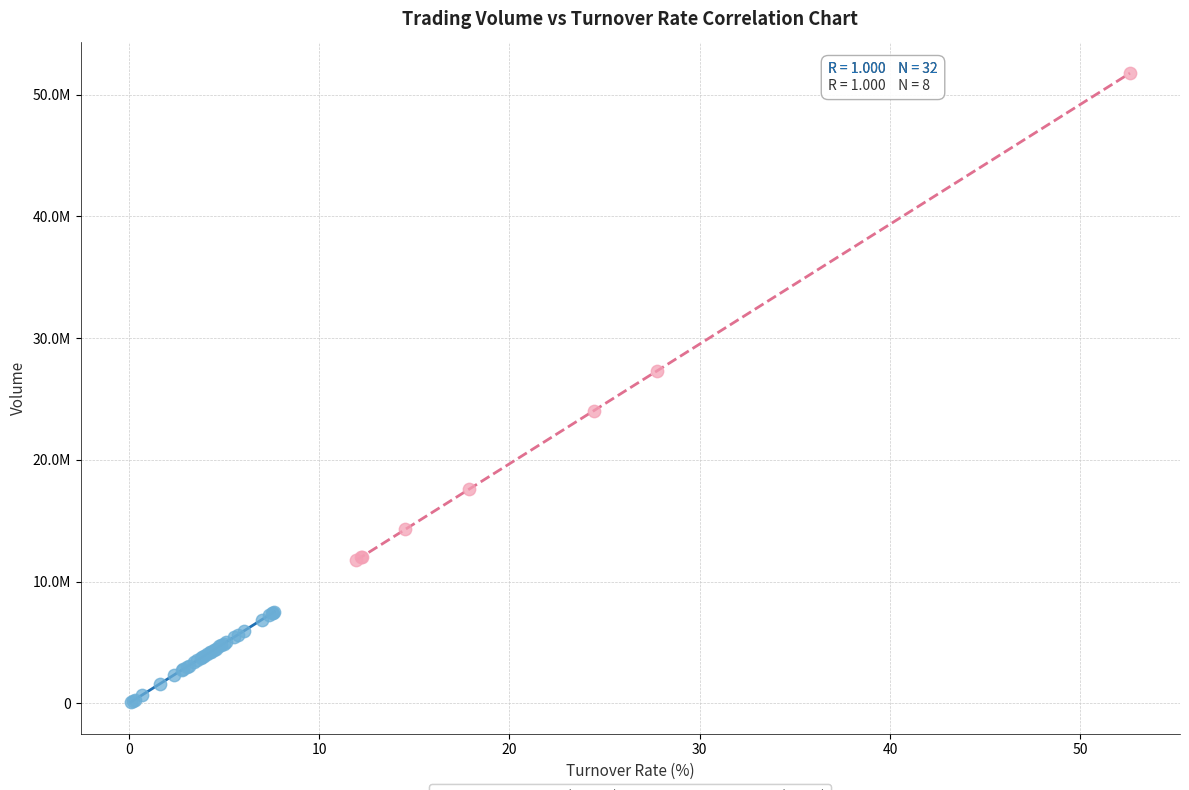

Which series reaches the minimum Y coordinate?

Low Turnover (≤10%)